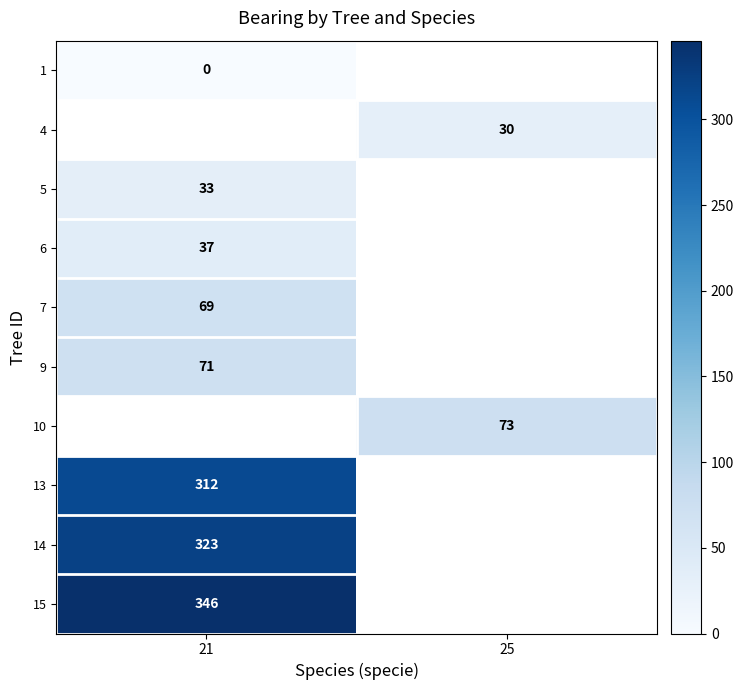

True or false: 5 has a value of 7 at 21.

False